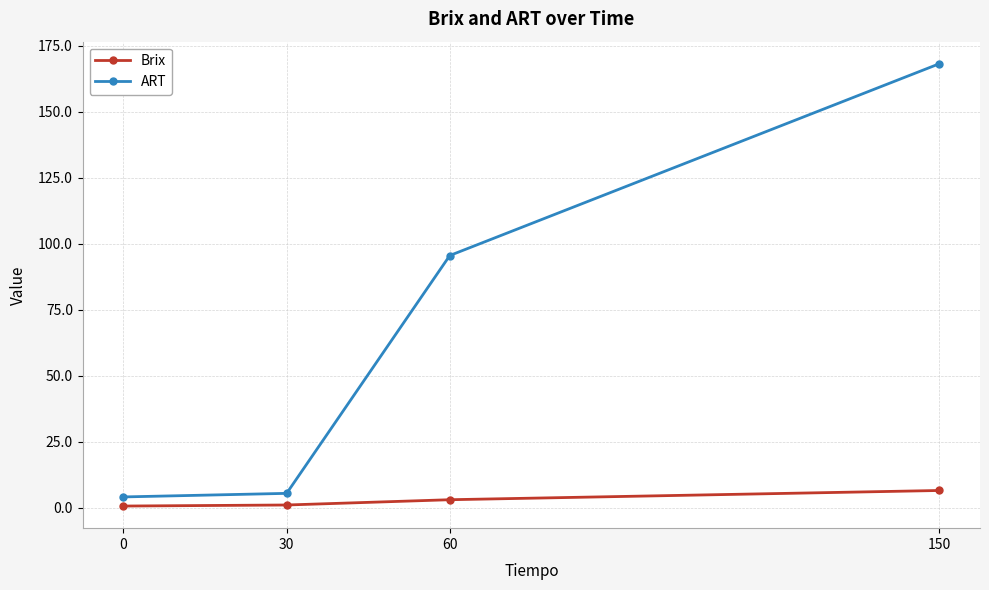

True or false: Brix and ART cross at least once.

False